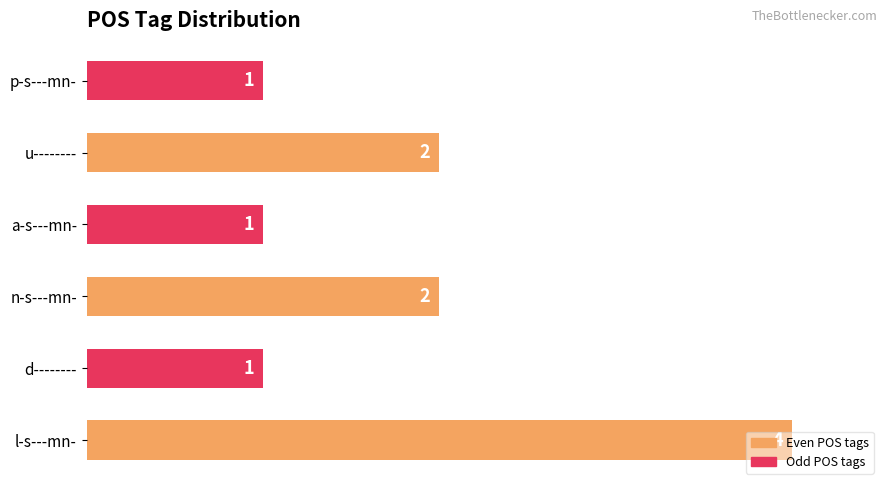

What is the change in value from d-------- to u--------?

+1